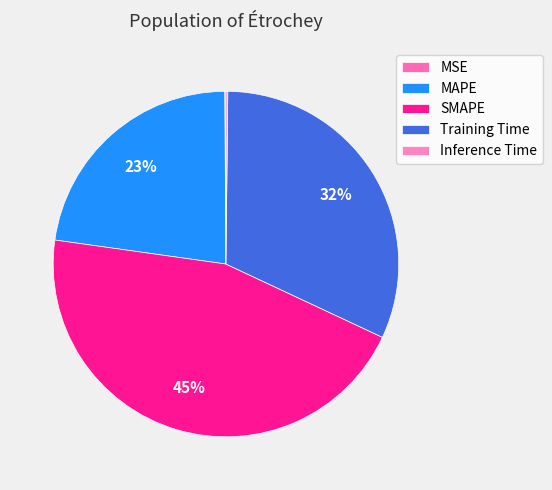

Rank the categories by value from highest to lowest.

SMAPE, Training Time, MAPE, Inference Time, MSE